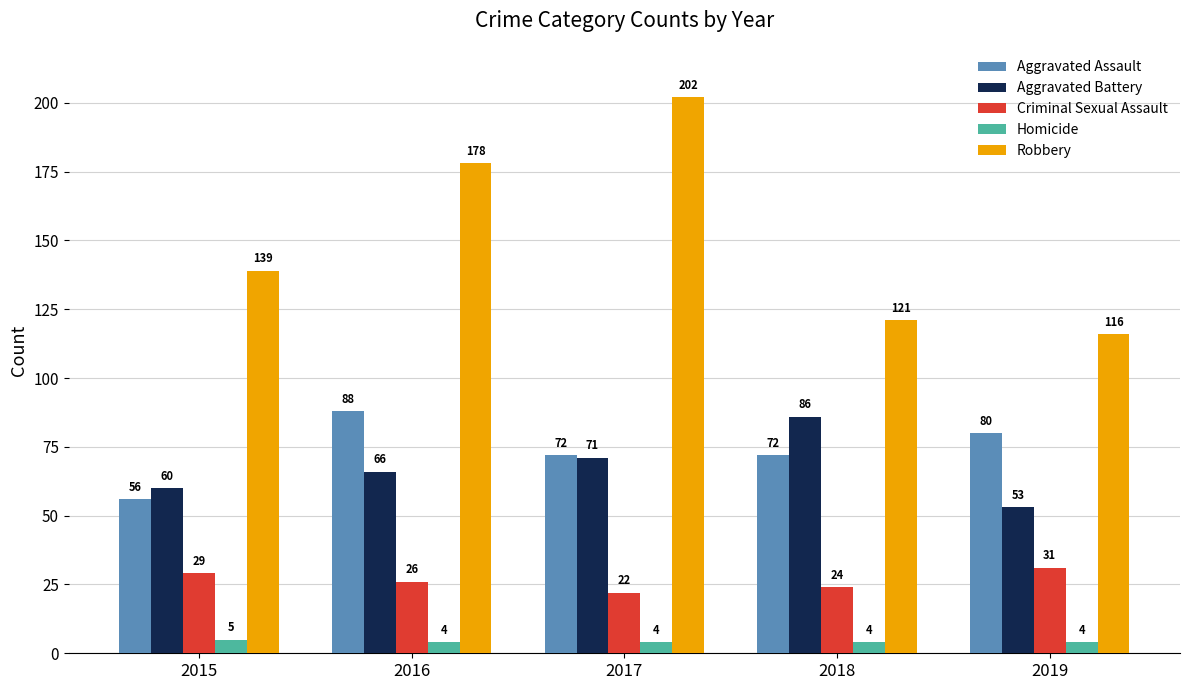

Is it true that Homicide equals 5 at 2015?

True